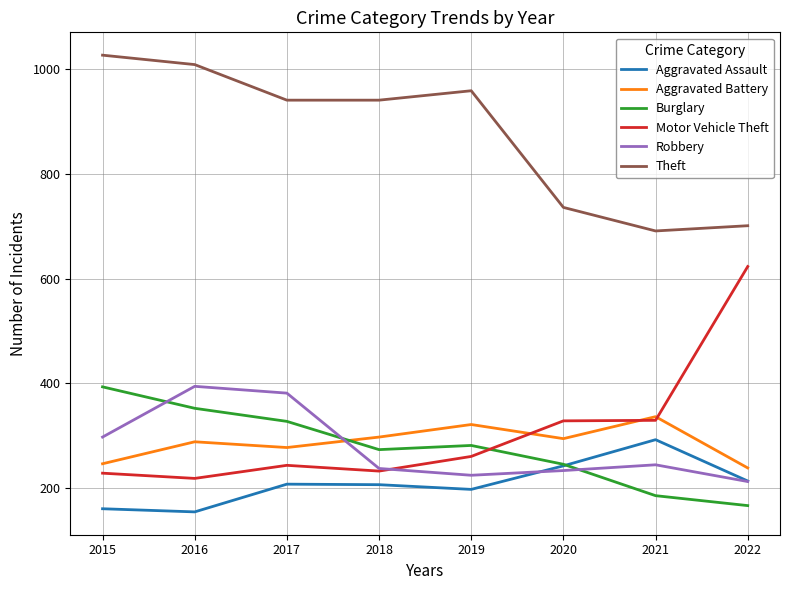

True or false: Burglary and Aggravated Battery intersect in this chart.

True